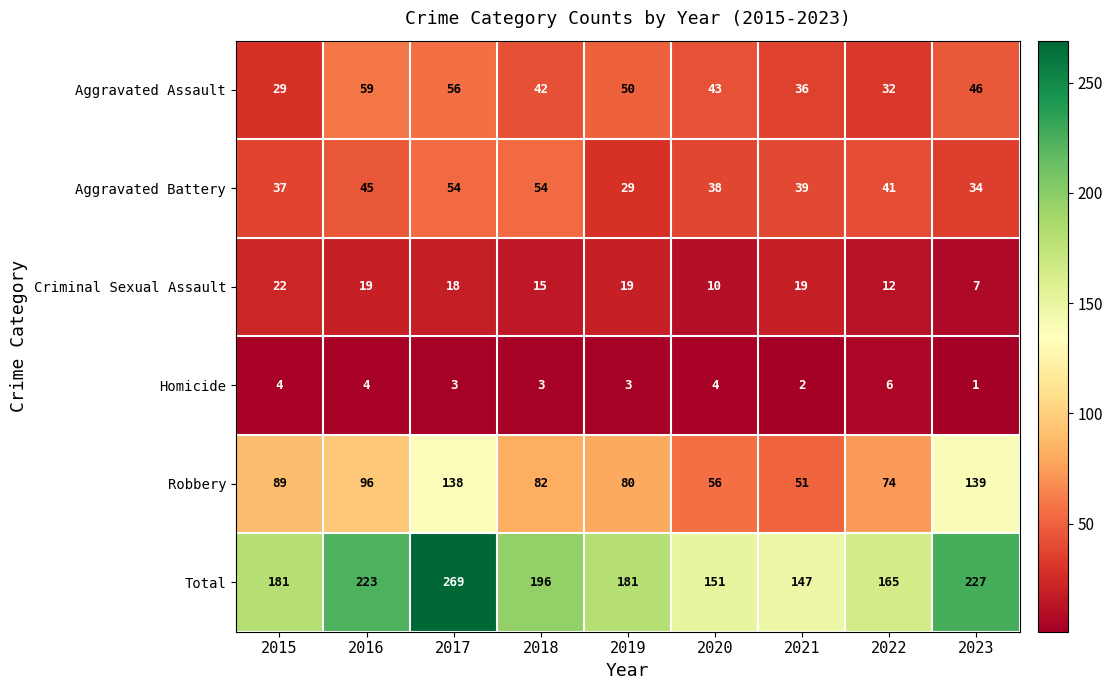

Which category has the highest value across all series?

2017